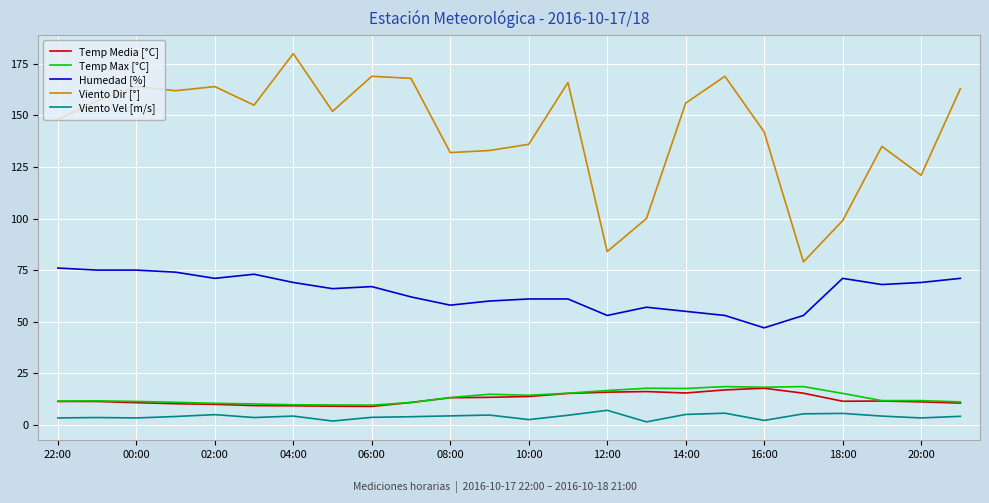

True or false: Viento Vel [m/s] and Humedad [%] cross at least once.

False